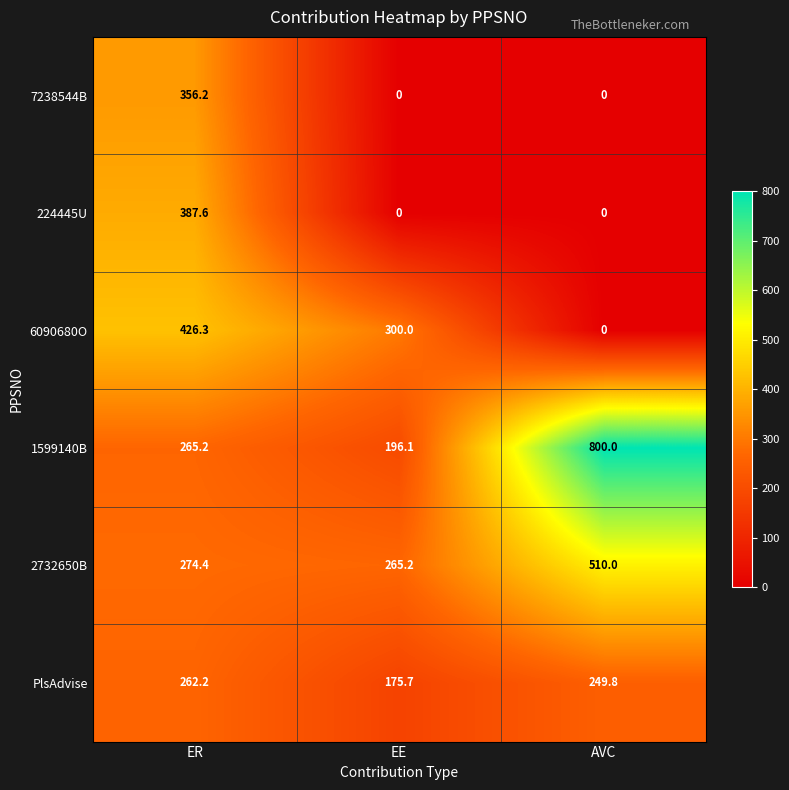

Rank the series by their maximum value, from highest to lowest.

1599140B, 2732650B, 6090680O, 224445U, 7238544B, PlsAdvise